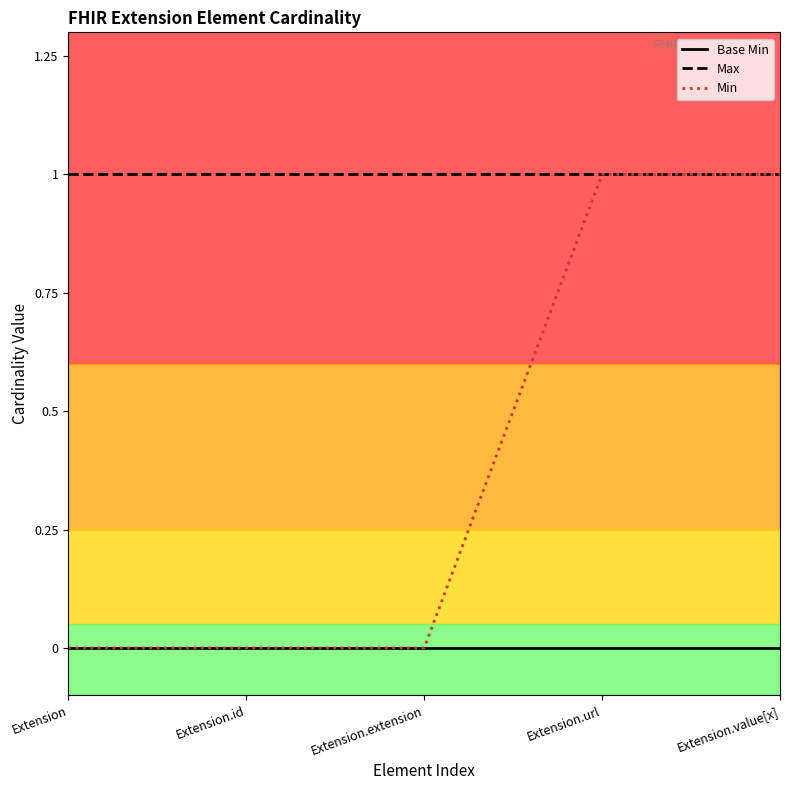

The value of Min at Extension.value[x] is 1. True or false?

True